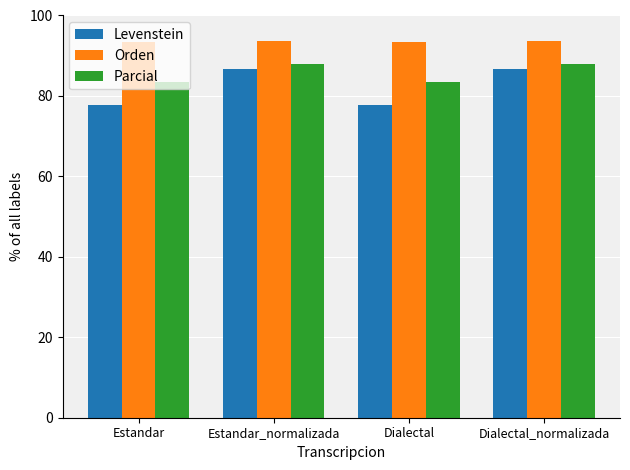

True or false: Levenstein has a value of 48.5 at Dialectal.

False